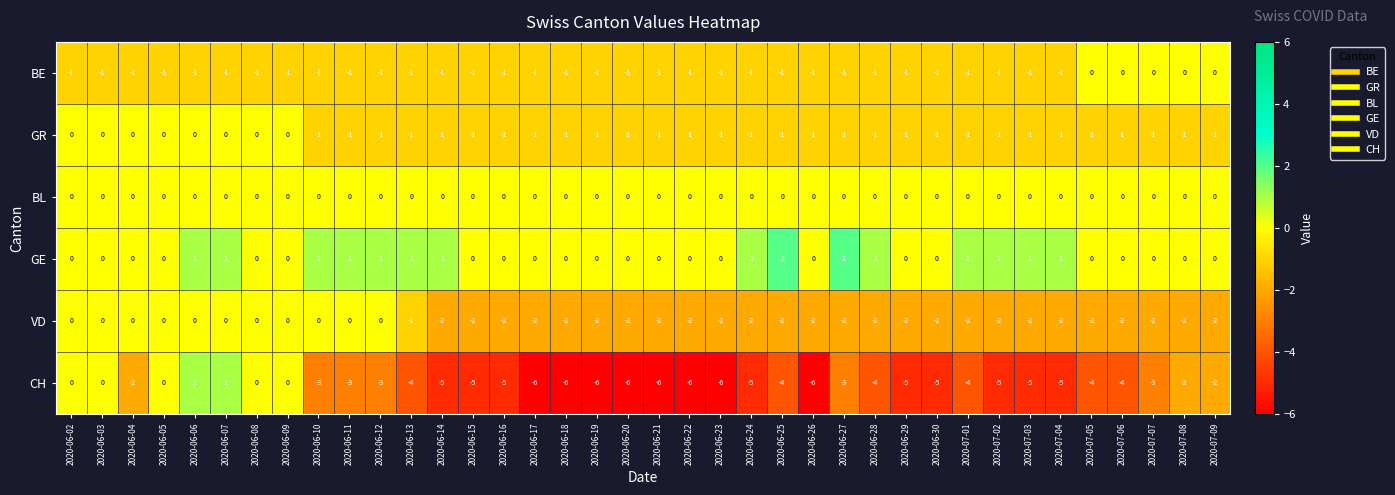

True or false: BE has a value of -1 at 2020-06-25.

True